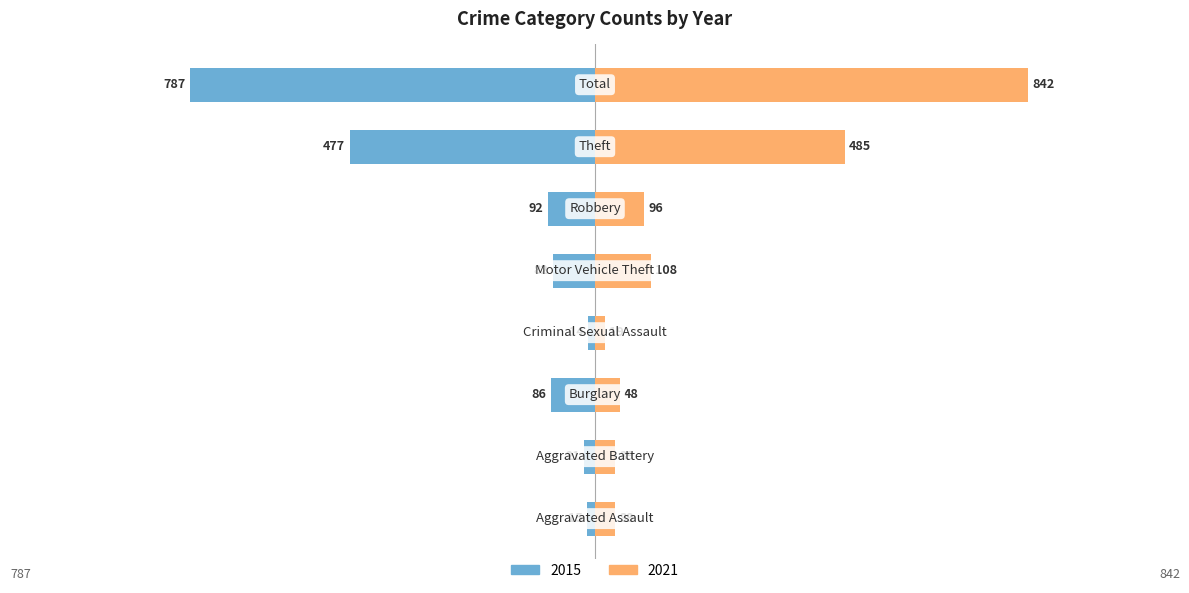

How many data points in 2015 are less than -82?

4